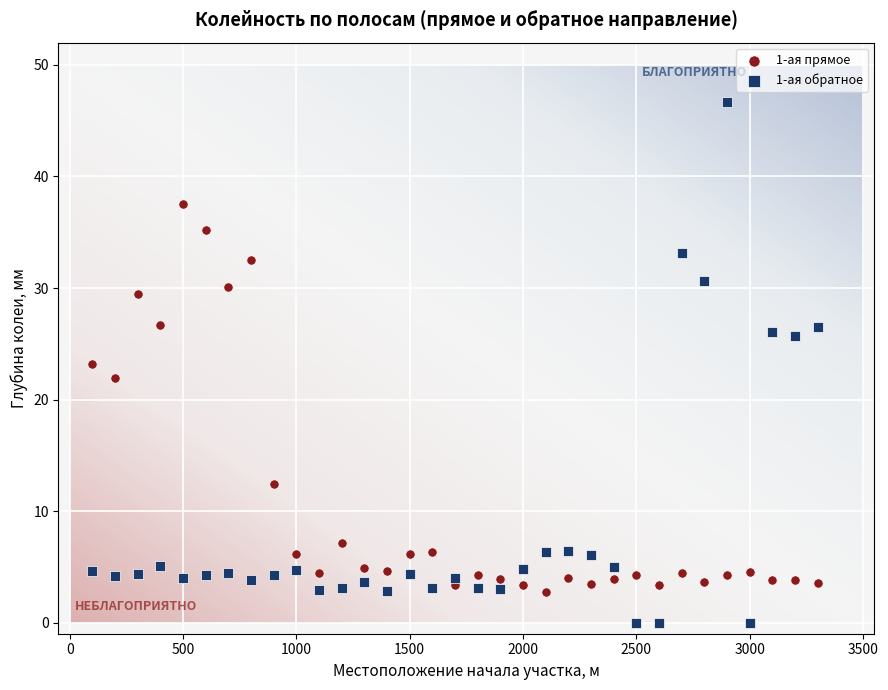

Across all data points, what is the range of X values (max minus min)?

3200.0